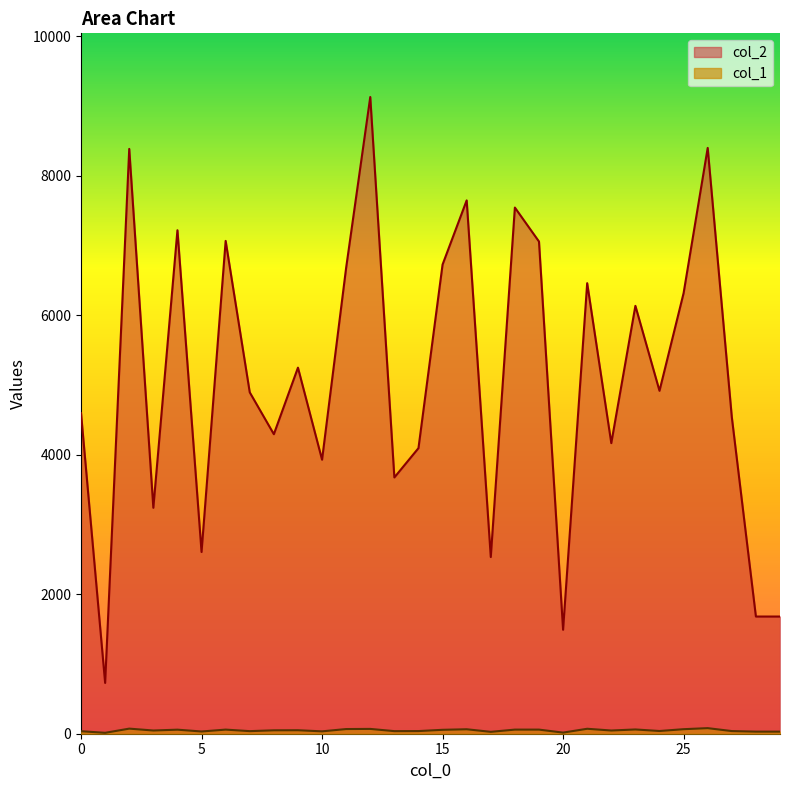

The value of col_2 at 19 is 9742. True or false?

False